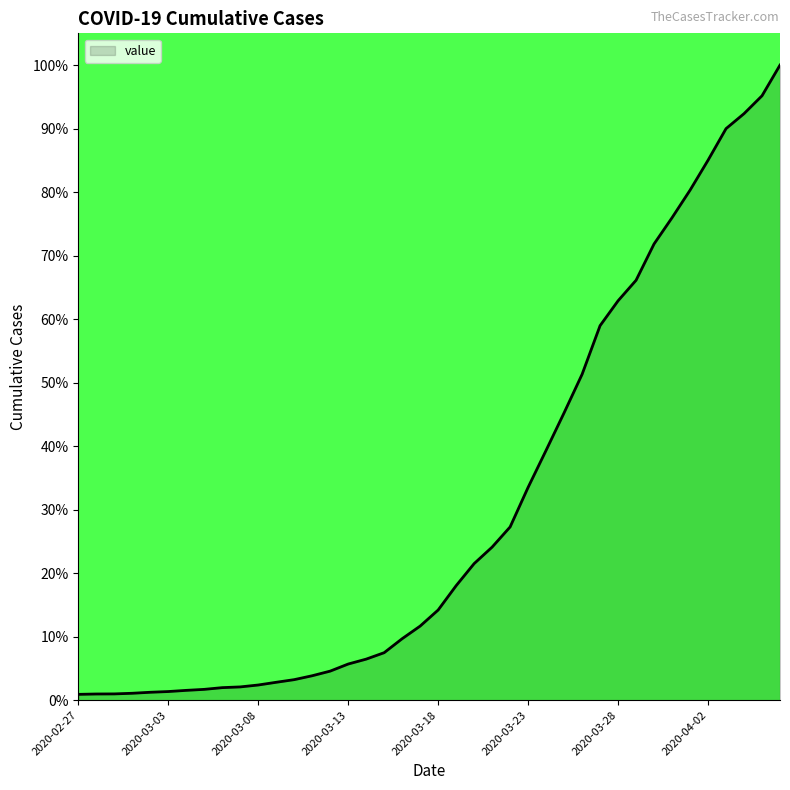

What is the average value?

30.6